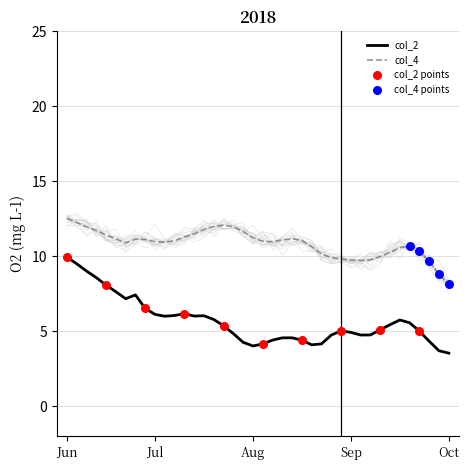

True or false: col_2 and col_4 cross at least once.

False